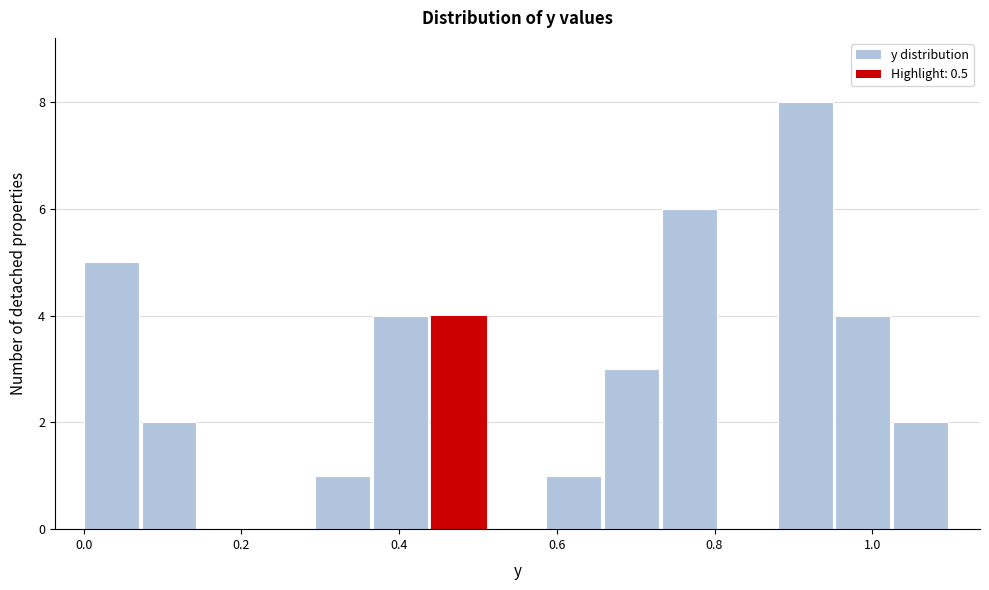

Read against the x-axis, roughly where is the centre of the tallest bar?

0.92